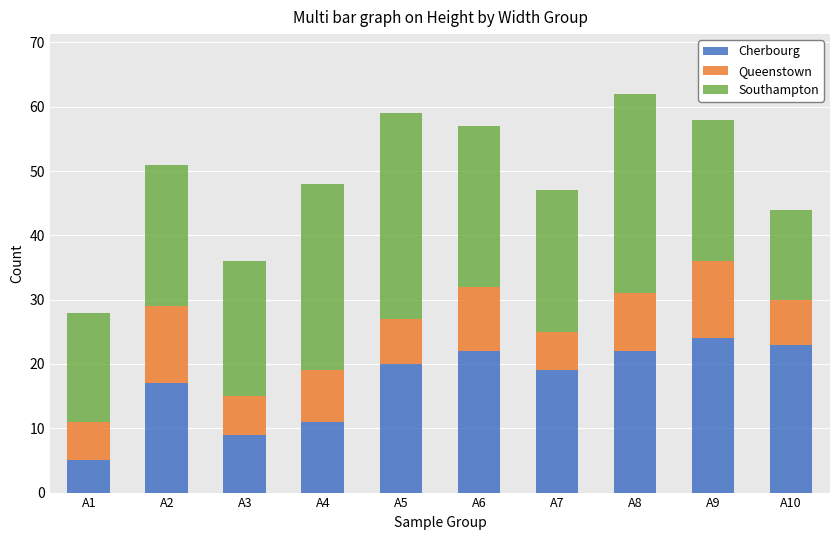

Read the Cherbourg value at A3.

9